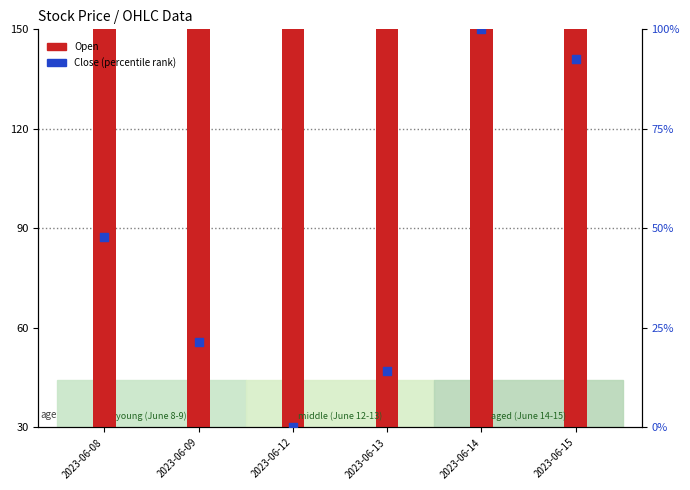

Which series reaches the maximum Y coordinate?

Open